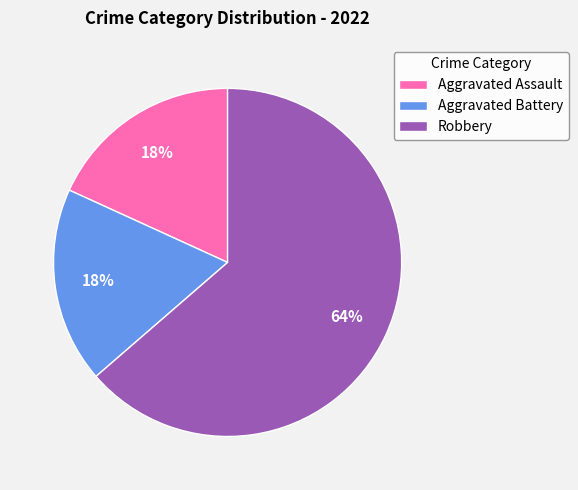

To the nearest percent, what is the combined percentage of Aggravated Battery and Robbery?

82%